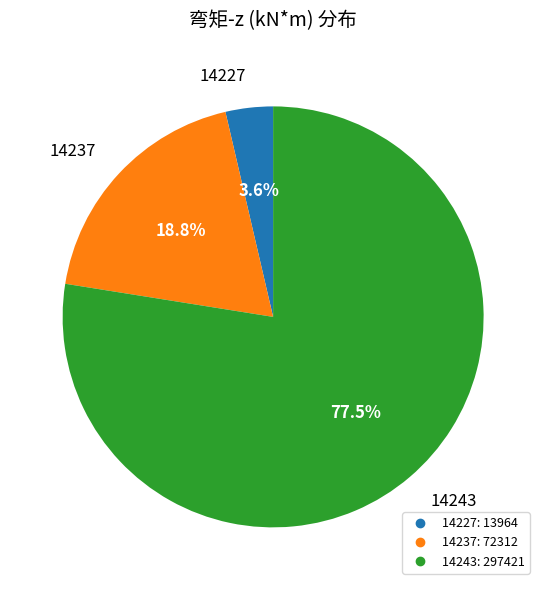

Combined, what portion of the pie is 14243 and 14237?

96.4%